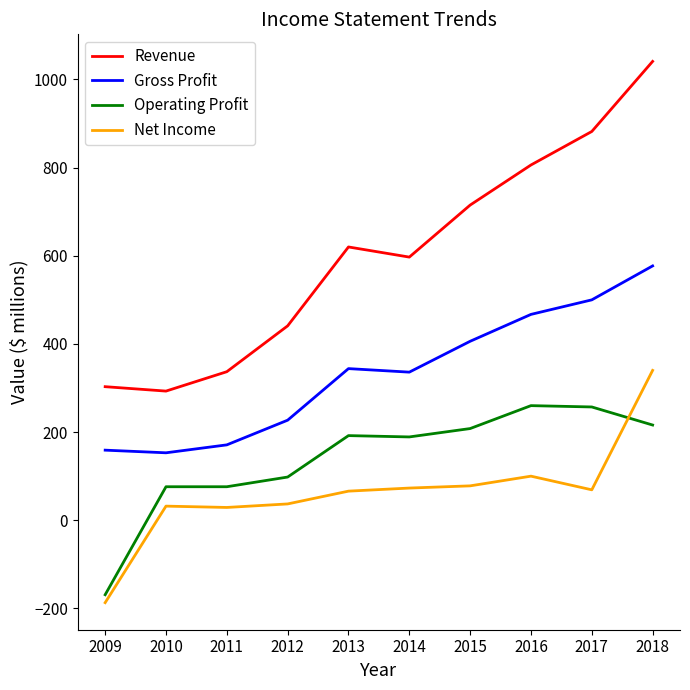

True or false: Revenue has more than 1 points higher than both neighbors.

False